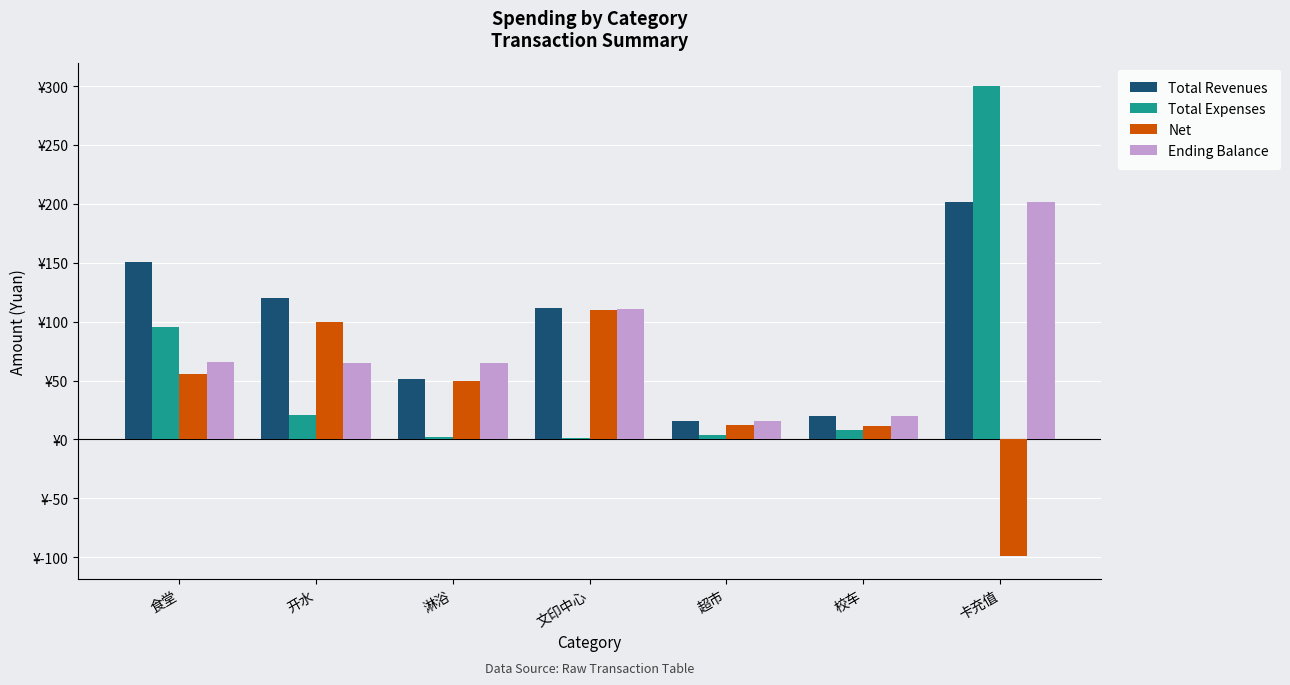

Which series has the widest spread of values?

Total Expenses